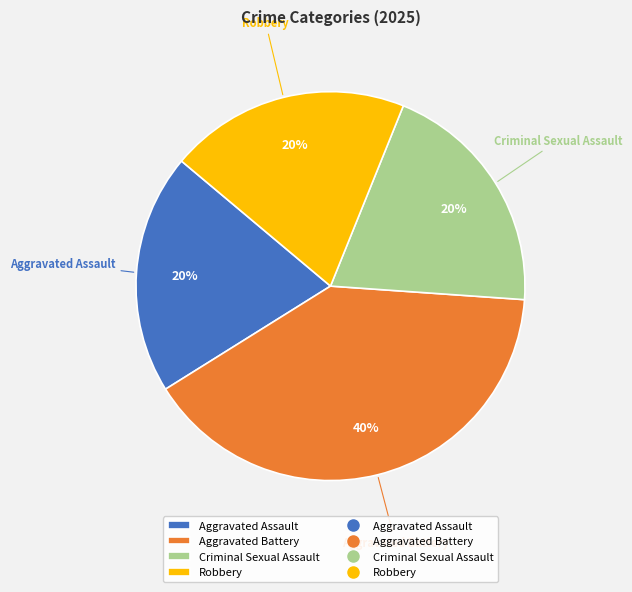

What is the largest slice in the pie chart?

Aggravated Battery